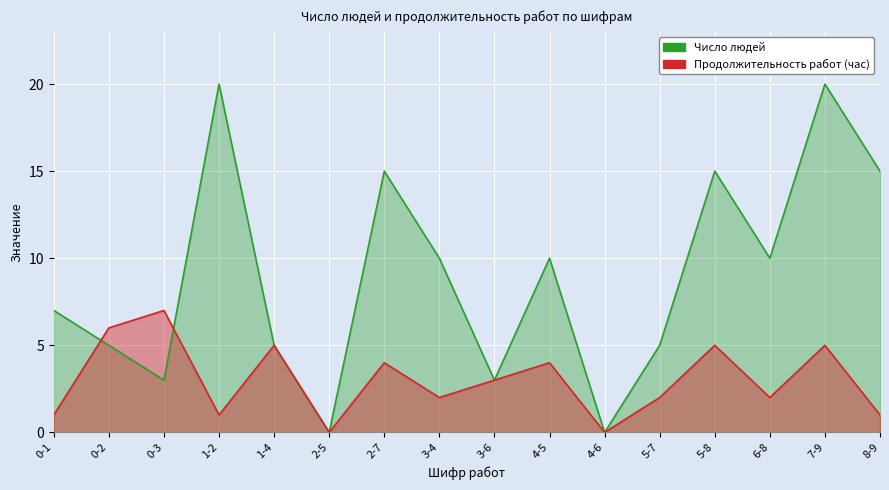

What is the difference between the maximum and minimum values in the Продолжительность работ (час) series?

7